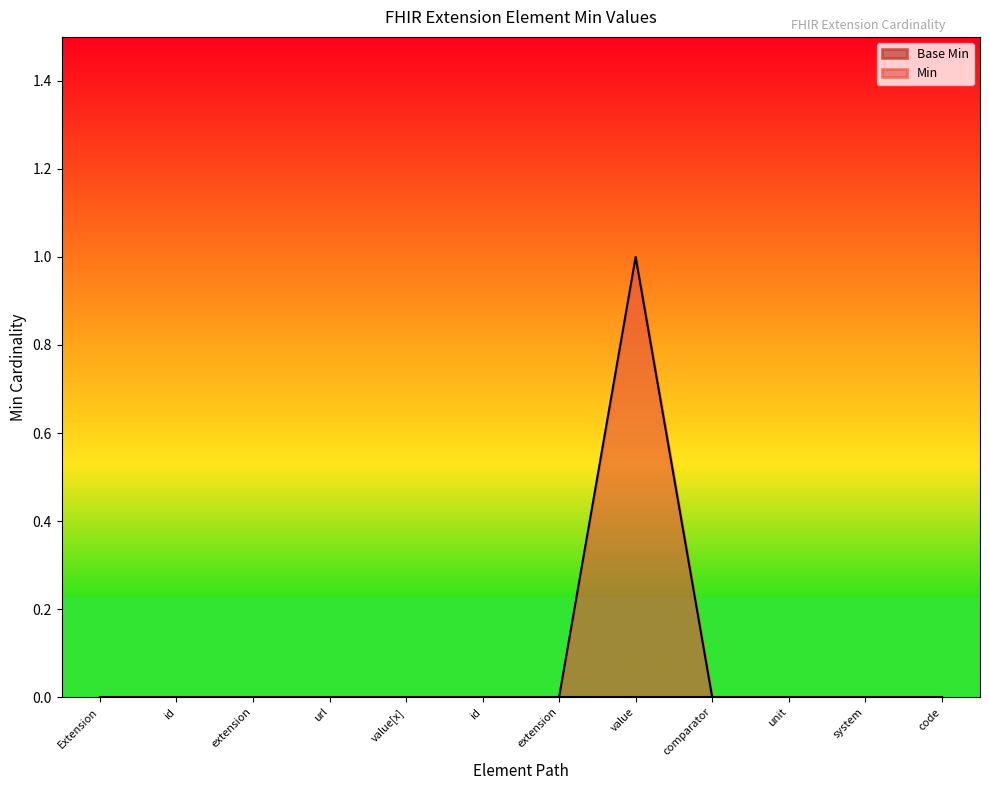

How many values are above zero?

1